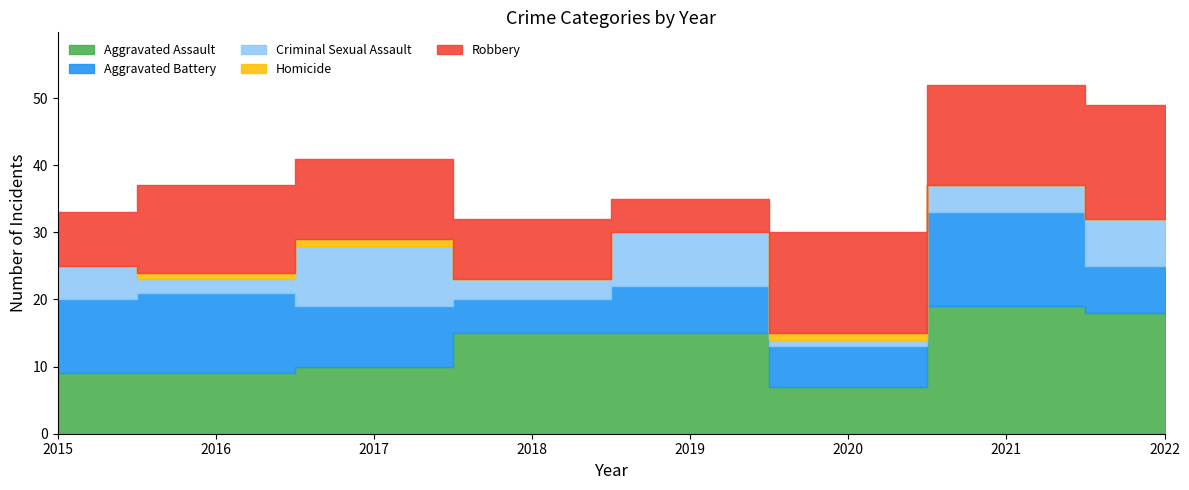

What is the sum of all Aggravated Assault values?

102